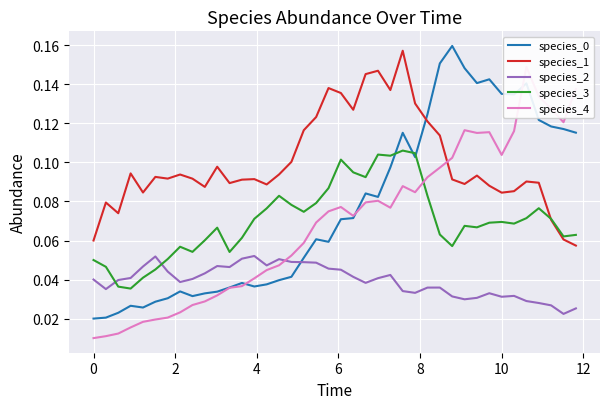

True or false: species_1 and species_2 cross at least once.

False